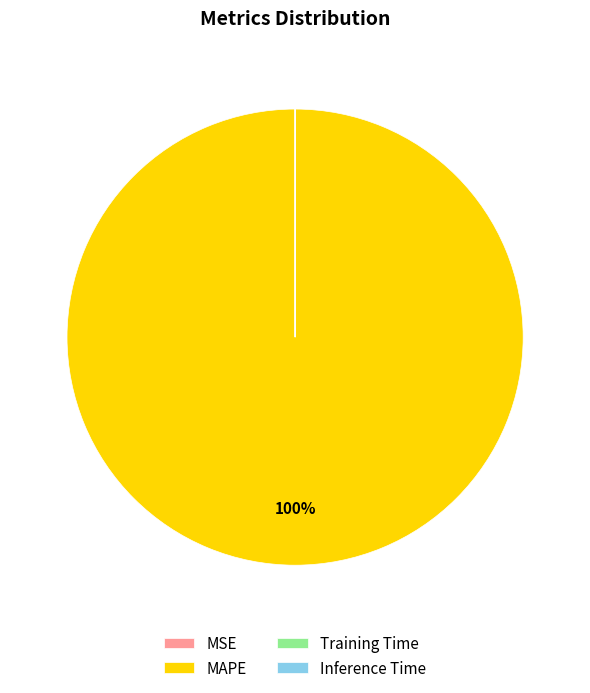

To the nearest percent, what is the average slice percentage?

25%